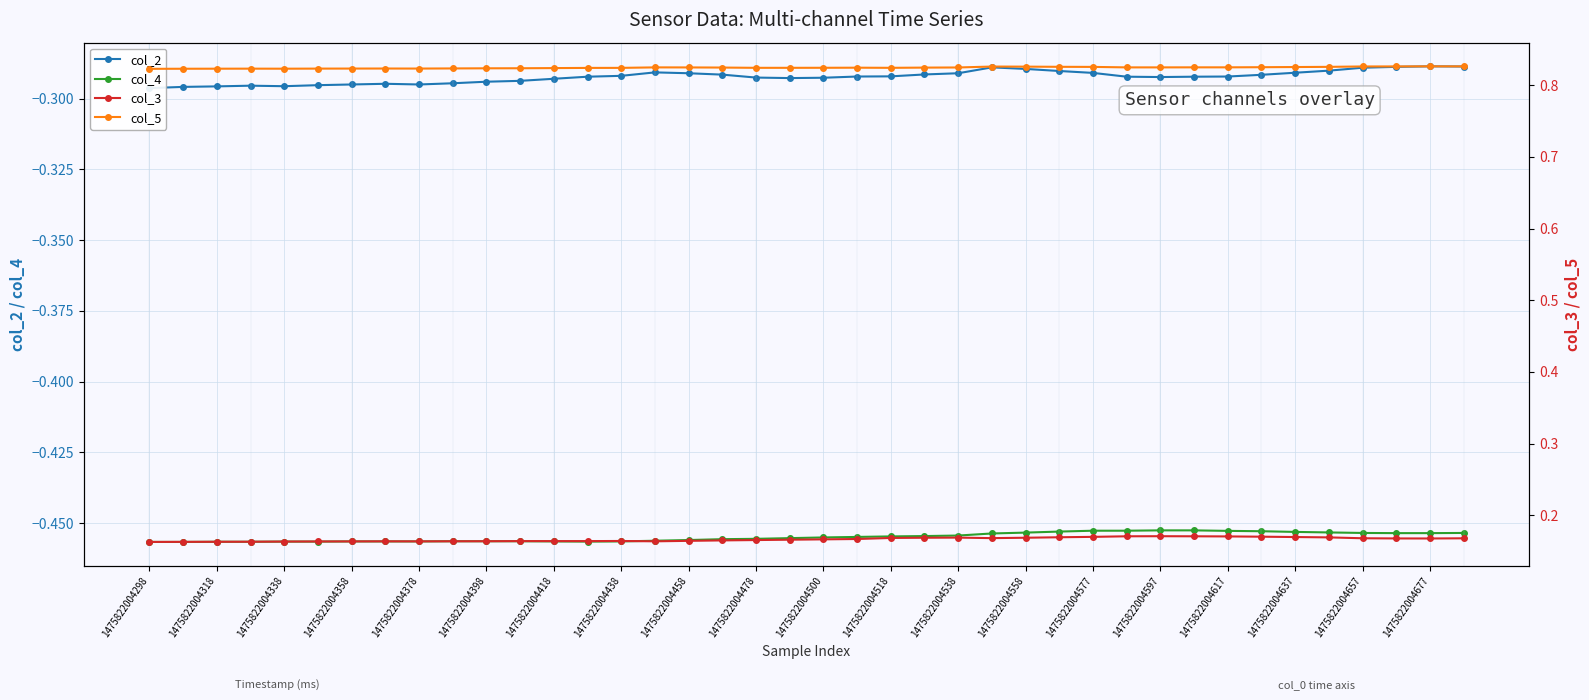

How many col_3 values are between 0 and 1?

40